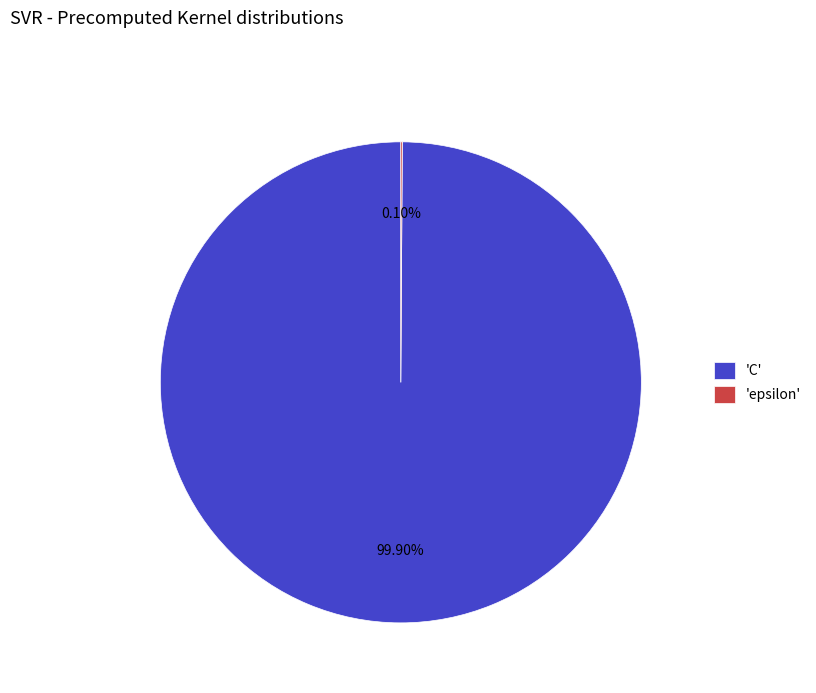

Which category has the biggest portion of the pie?

'C'